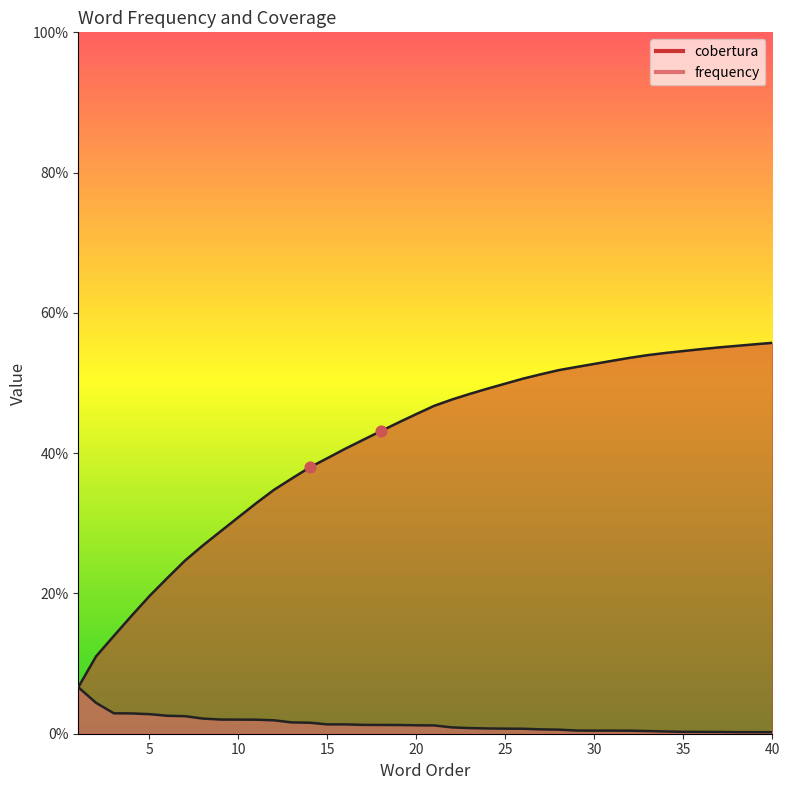

What are all the series names shown in the legend?

cobertura, frequency